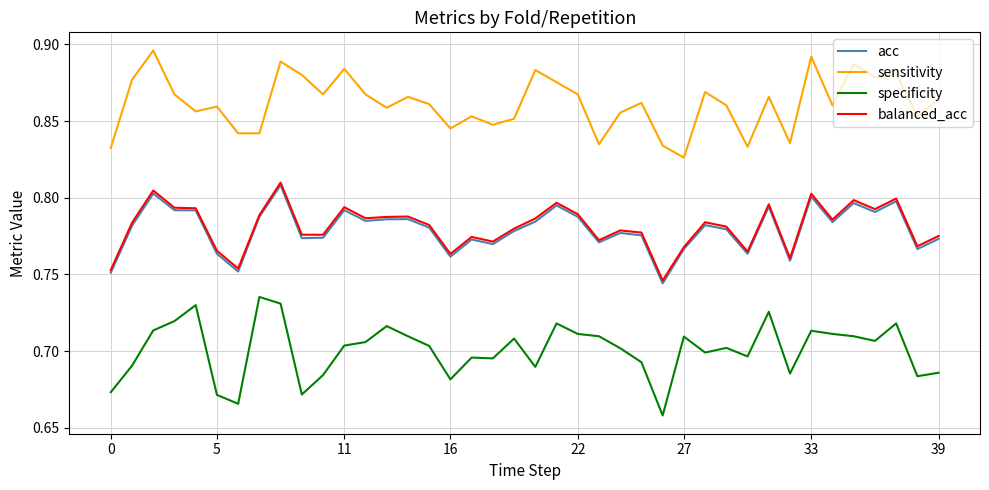

True or false: sensitivity and specificity cross at least once.

False